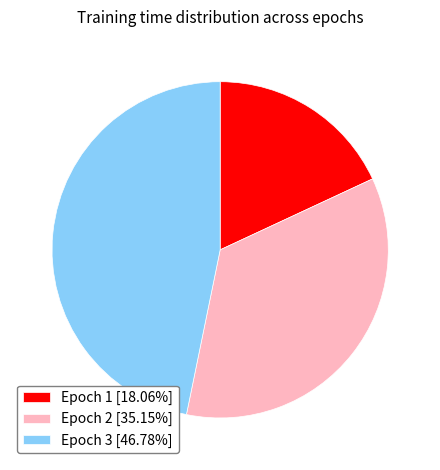

Is there a majority slice in this chart?

No